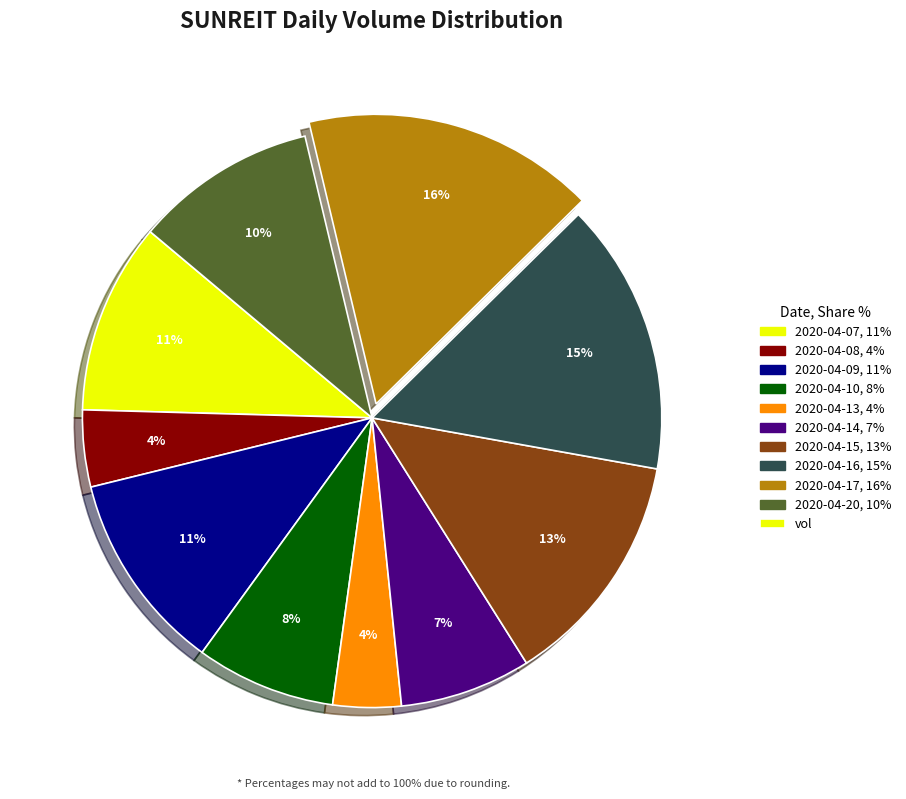

To the nearest percent, what is the average slice percentage?

10%